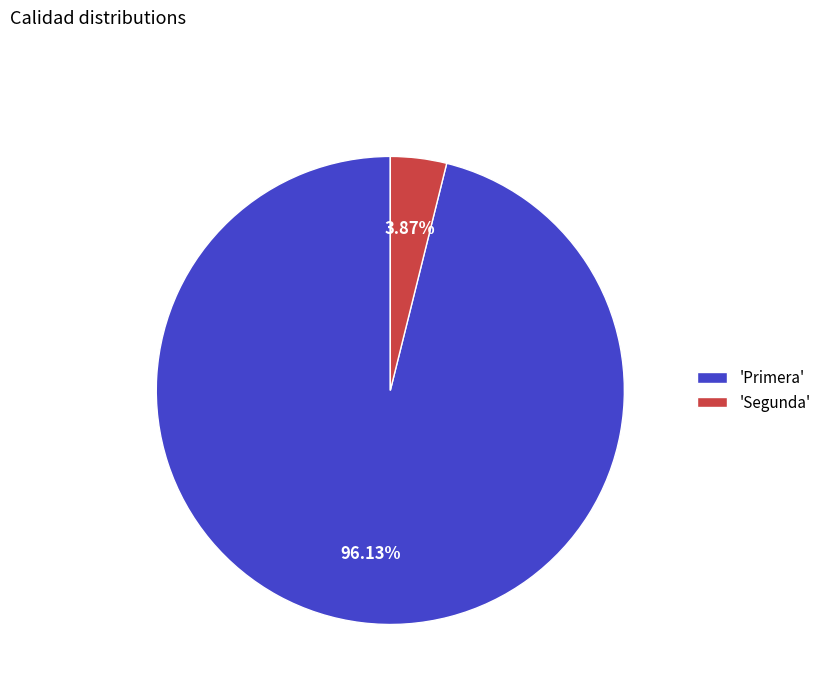

Is the sum of 'Primera' and 'Segunda' greater than half?

Yes